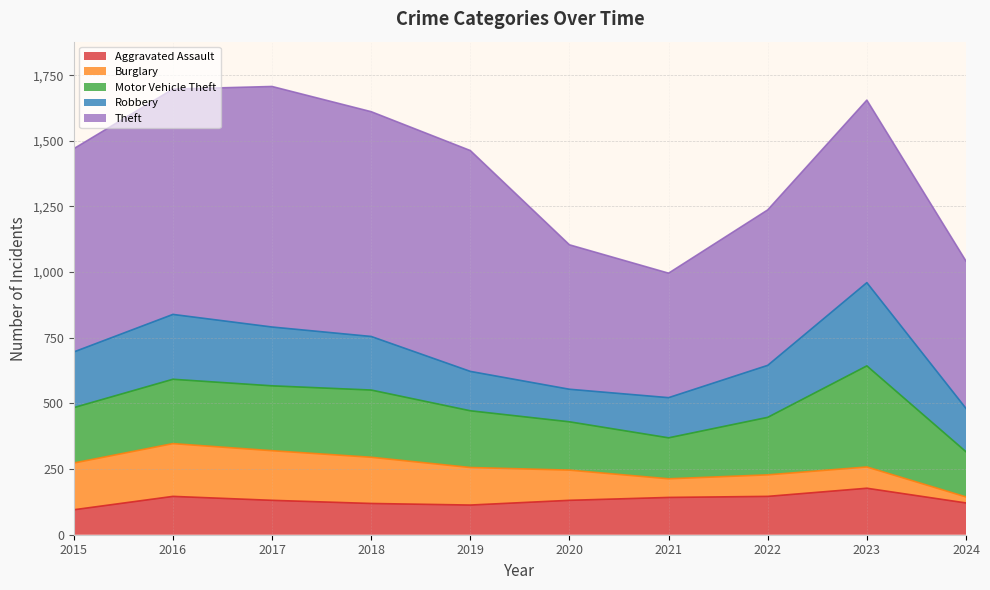

What is the value of the Motor Vehicle Theft point at the 10th from the left?

172